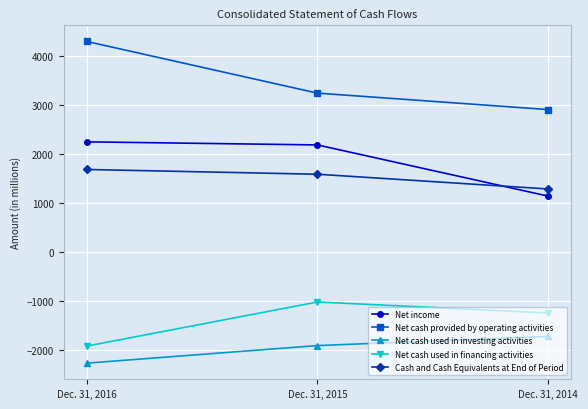

At how many categories does at least one series exceed 541?

3